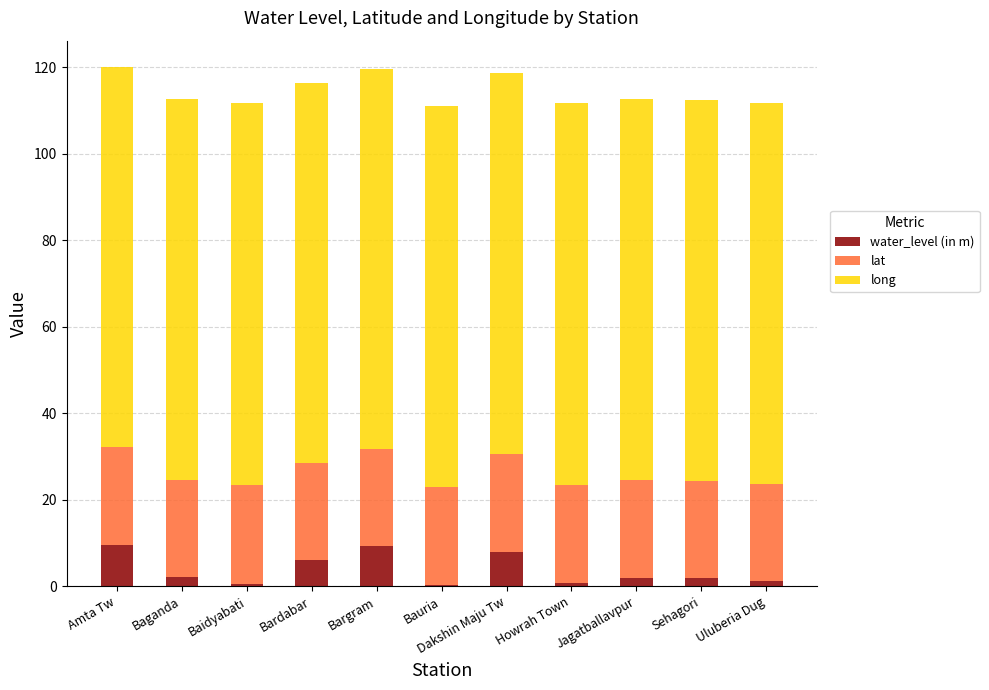

What is the sum of all water_level (in m) values?

42.1